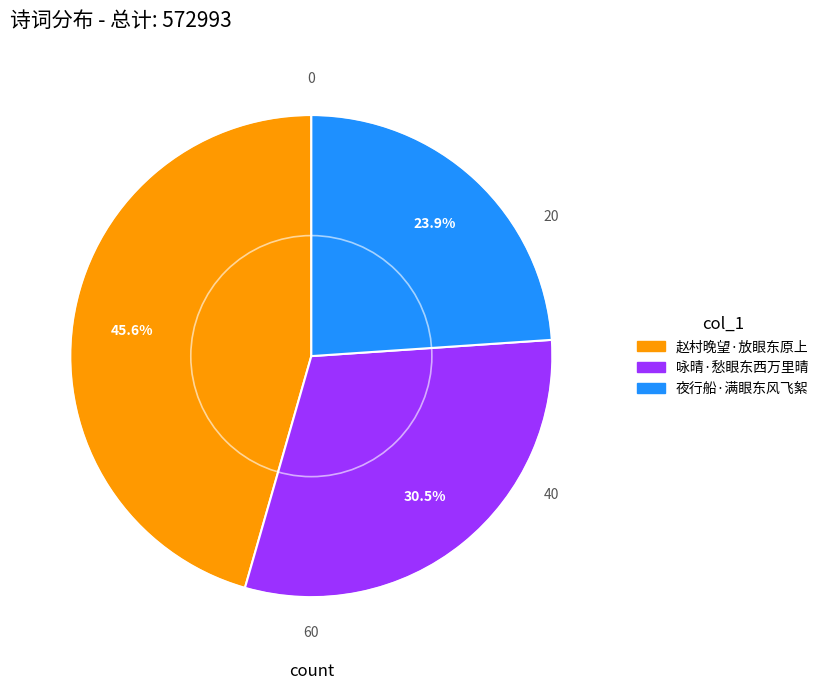

What percentage do 咏晴·愁眼东西万里晴 and 夜行船·满眼东风飞絮 together represent?

54.4%